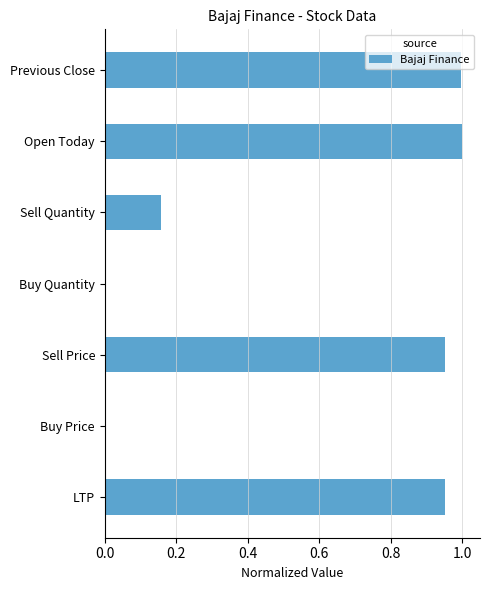

The chart shows a value of 1.0 at Open Today. True or false?

True